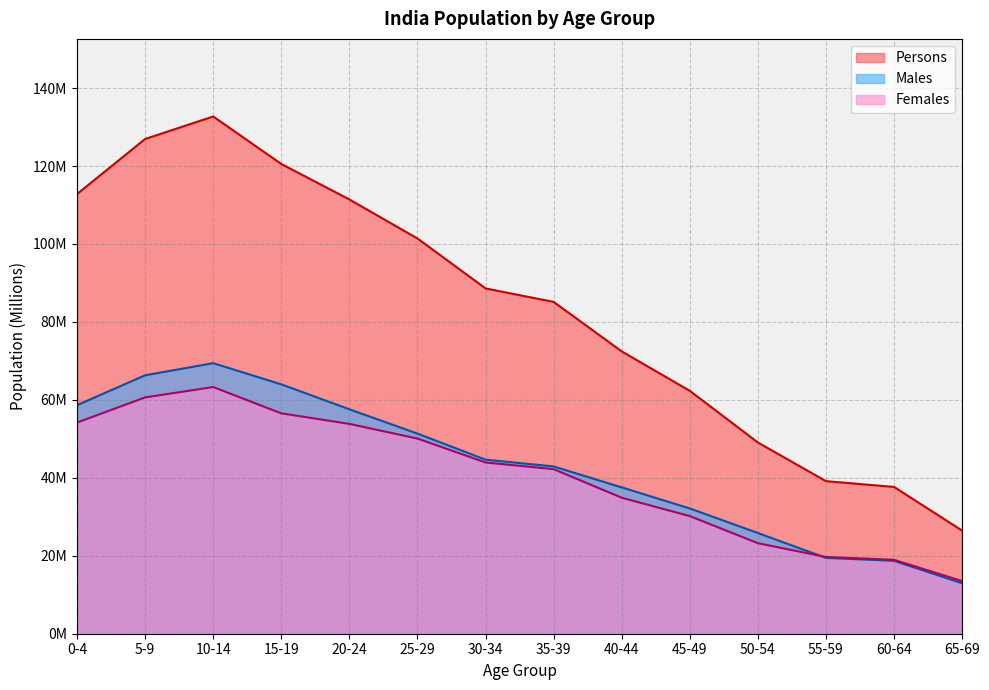

True or false: Females has more than 2 points higher than both neighbors.

False